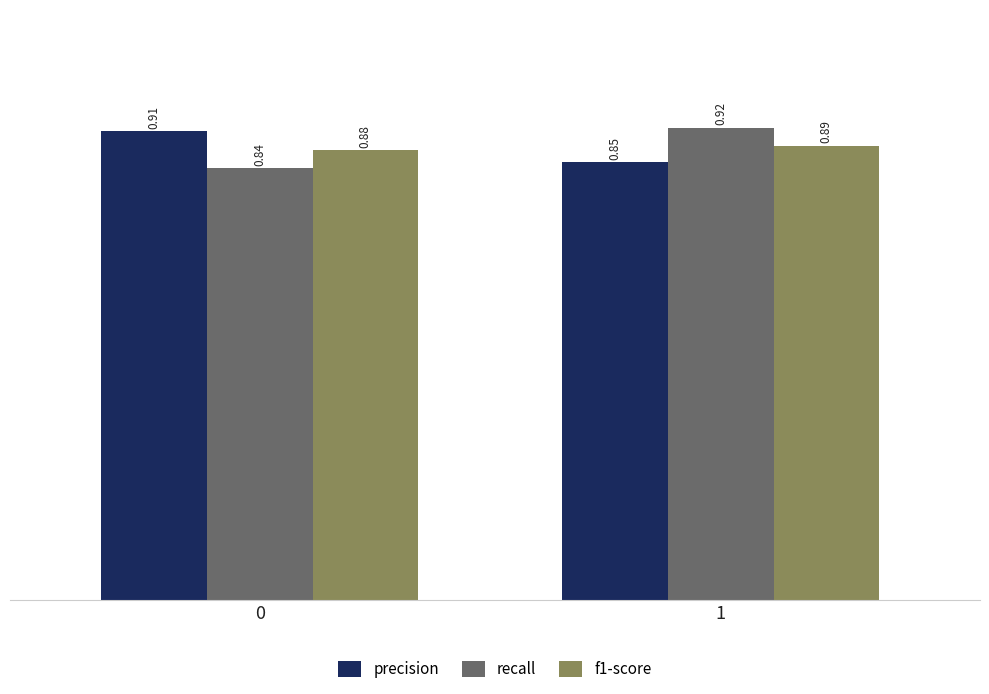

Which series has the widest spread of values?

recall